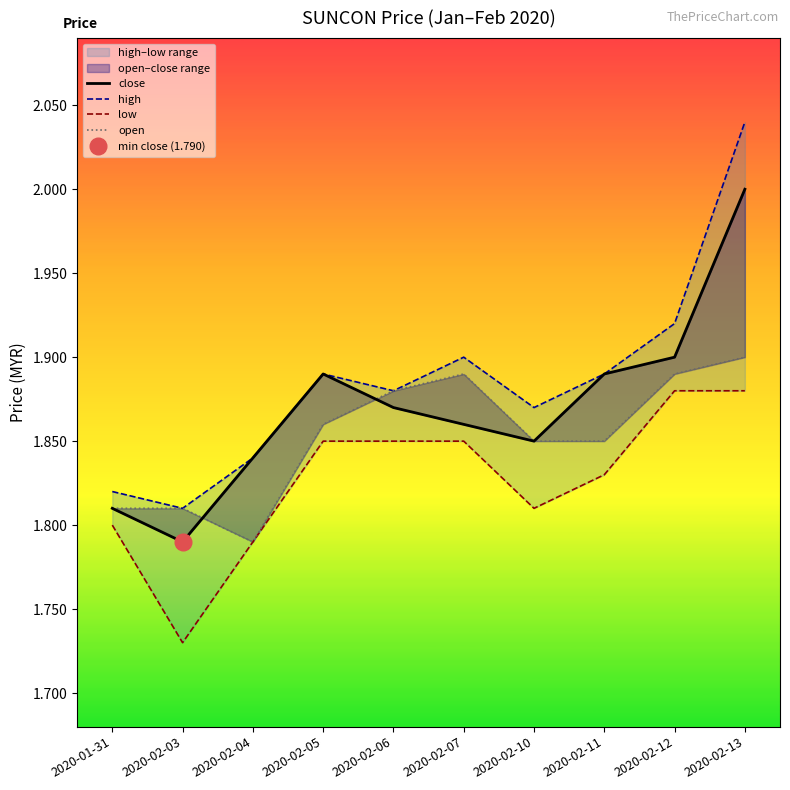

Which series has the widest spread of values?

high